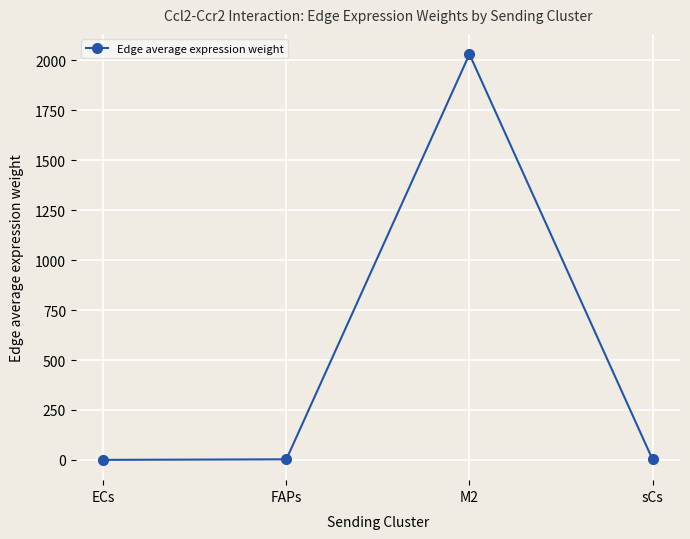

What is the value of the 4th point from the left?

2.5